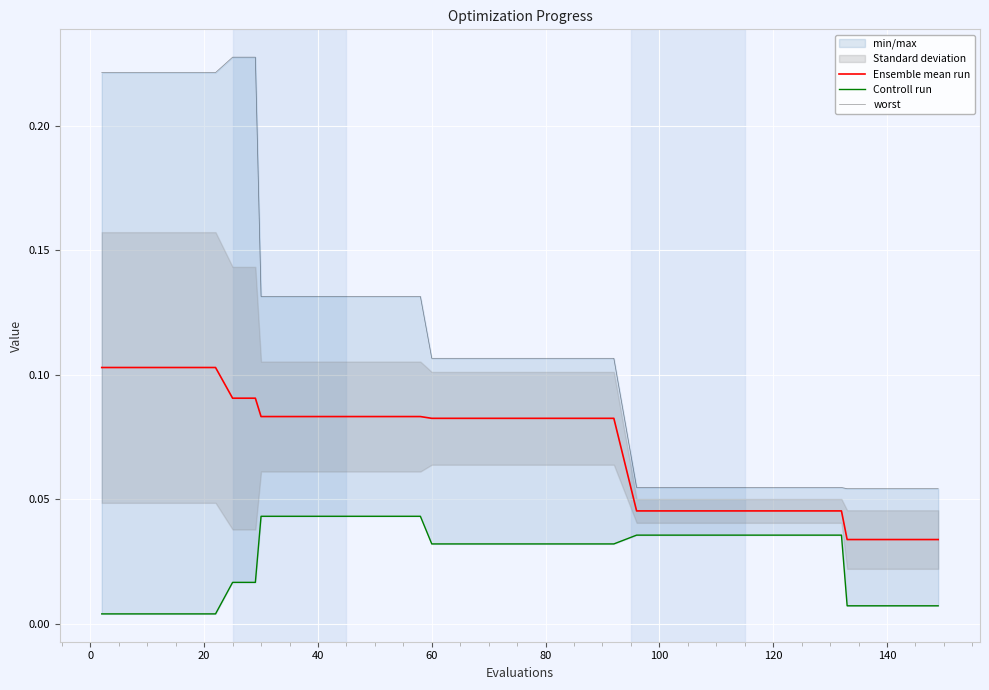

At how many categories does at least one series exceed 0?

40